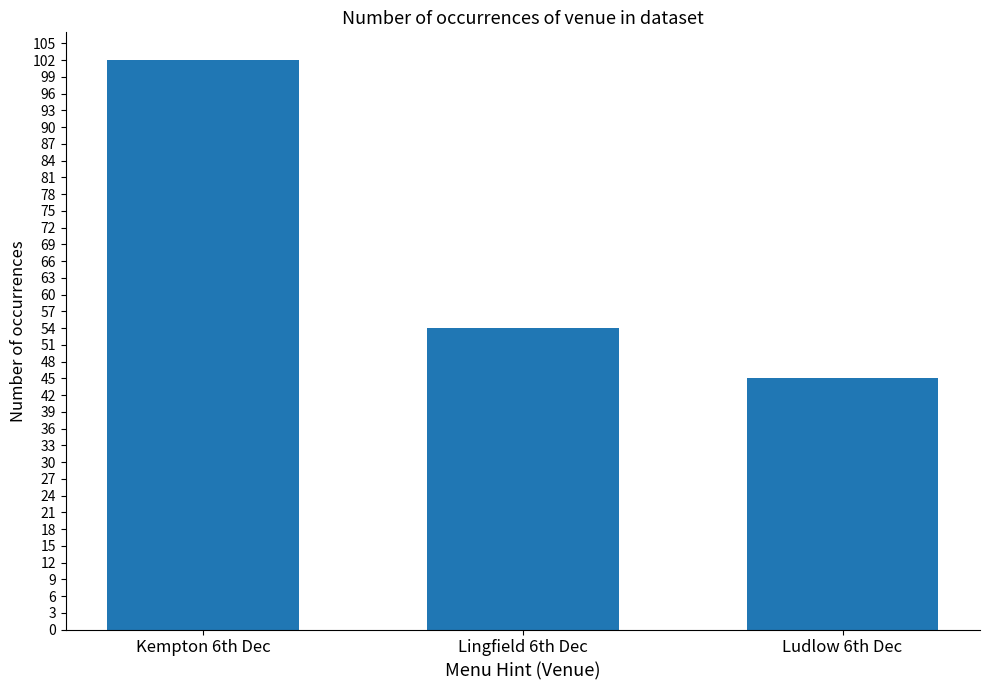

What is the greatest value displayed?

102